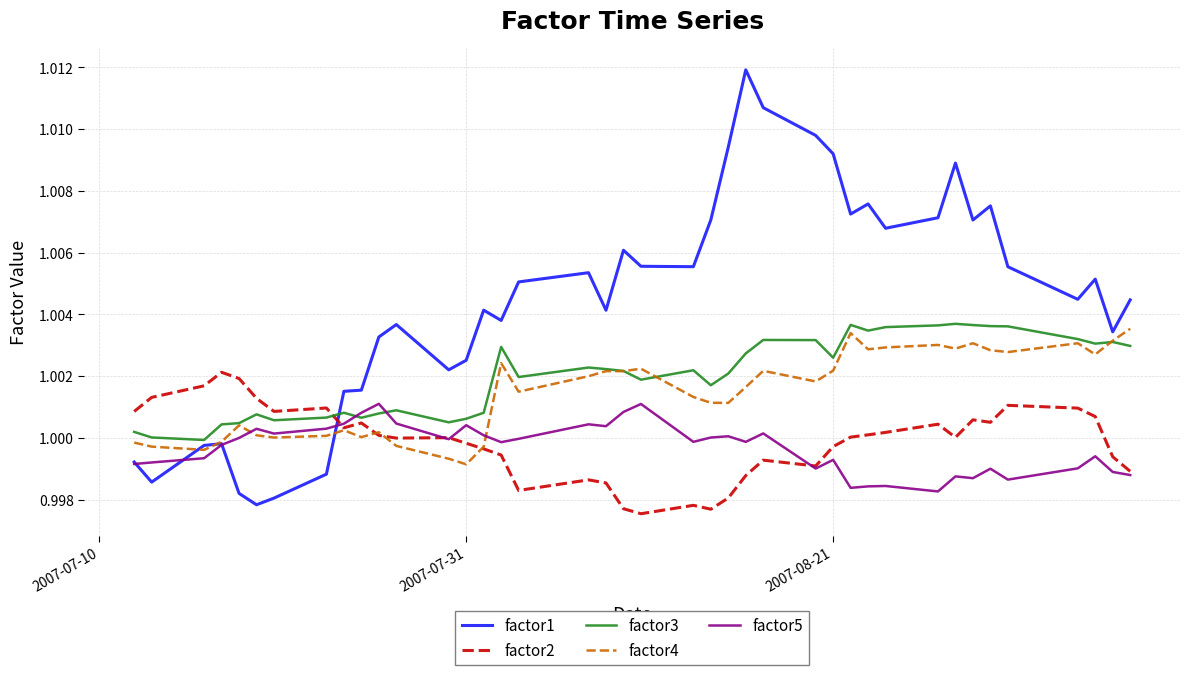

Which series has the largest total across all categories?

factor1